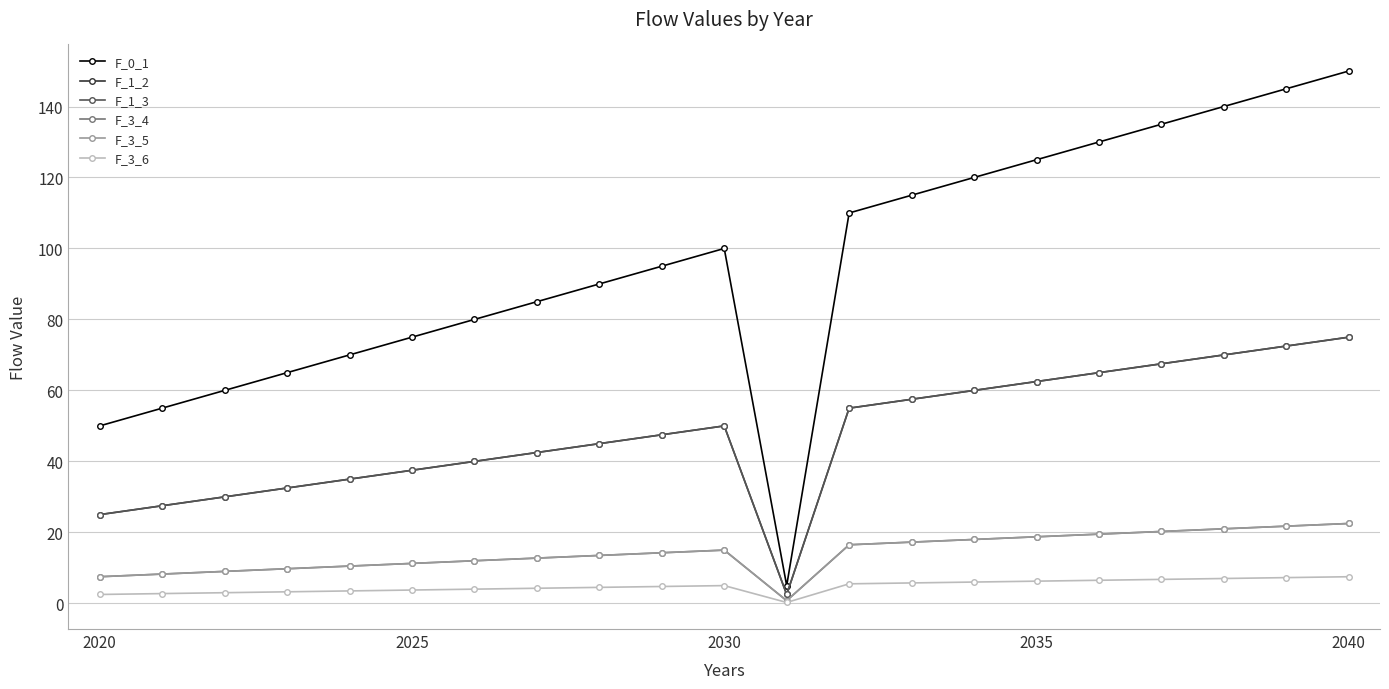

True or false: F_1_3 and F_0_1 cross at least once.

False